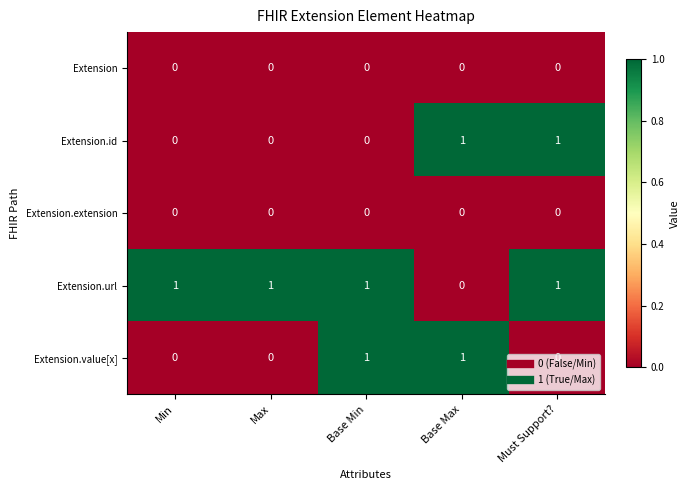

Which series changed the most between Min and Base Min?

Extension.value[x]